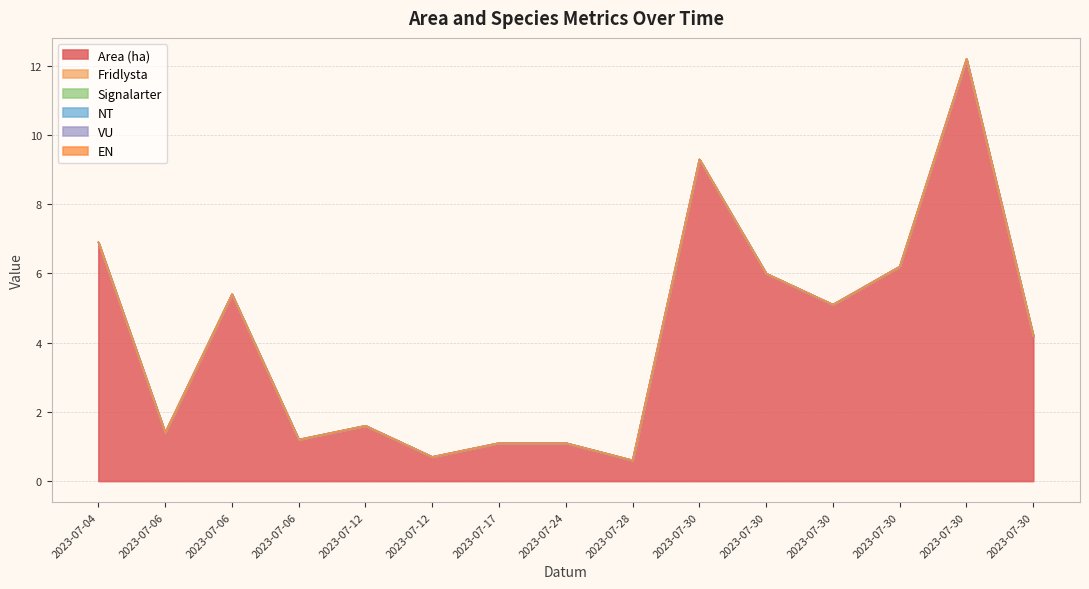

Between 2023-07-30 and 2023-07-30, which series saw the biggest shift?

Area (ha)